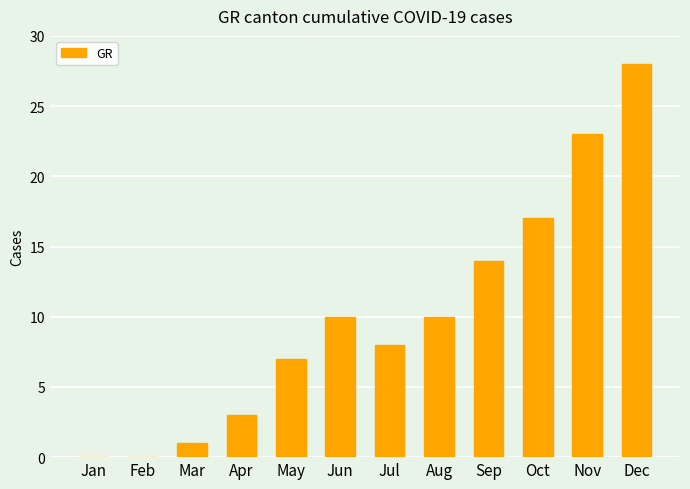

Are the bars grouped side by side (vs. stacked)?

No